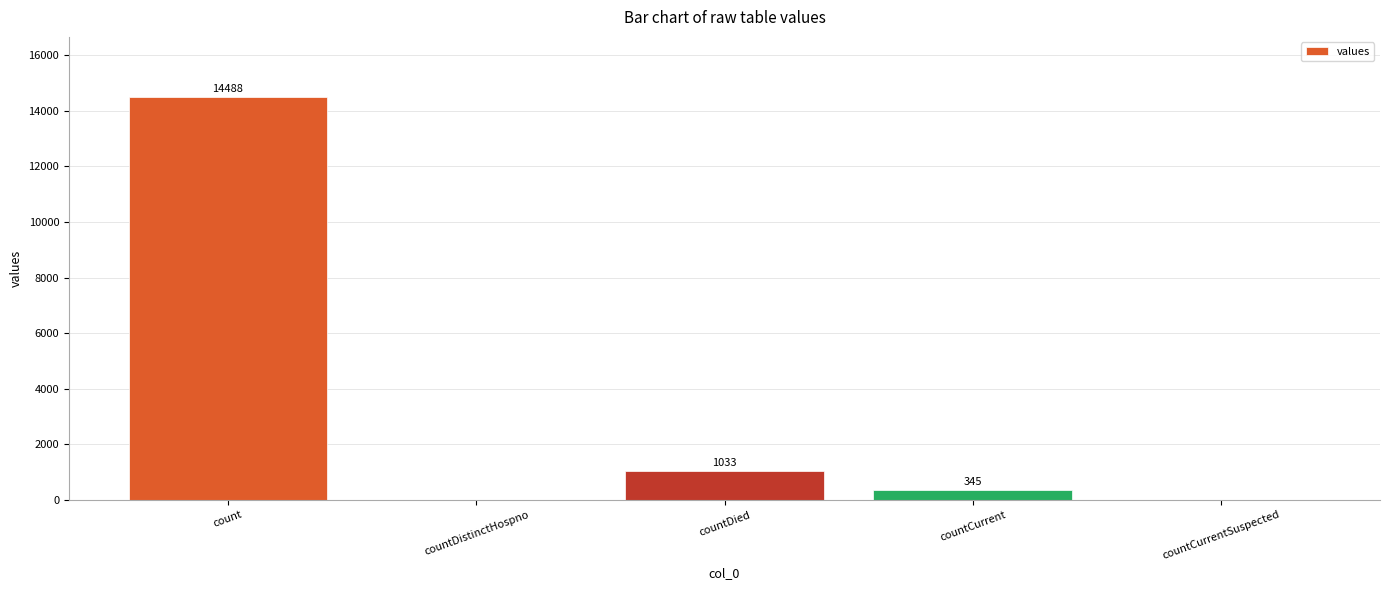

Reading left to right, list all the values displayed in this chart.

14488	0	1033	345	0